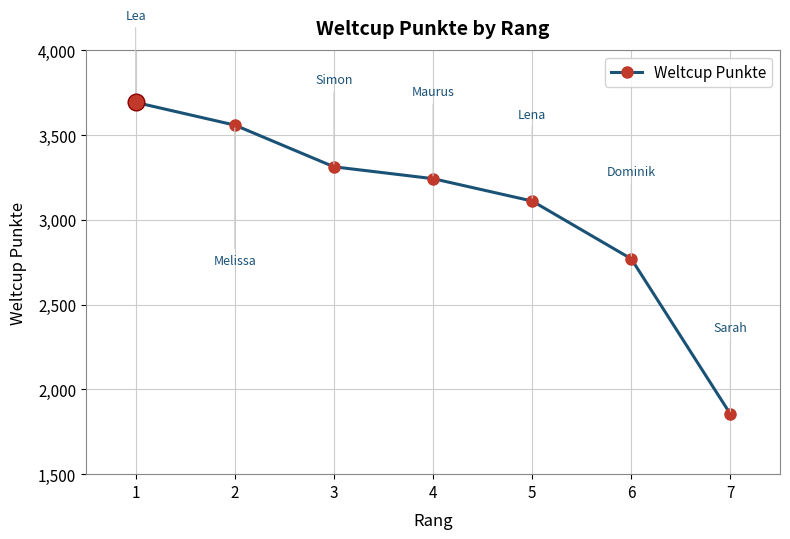

Between 7 and 2, which is larger?

2